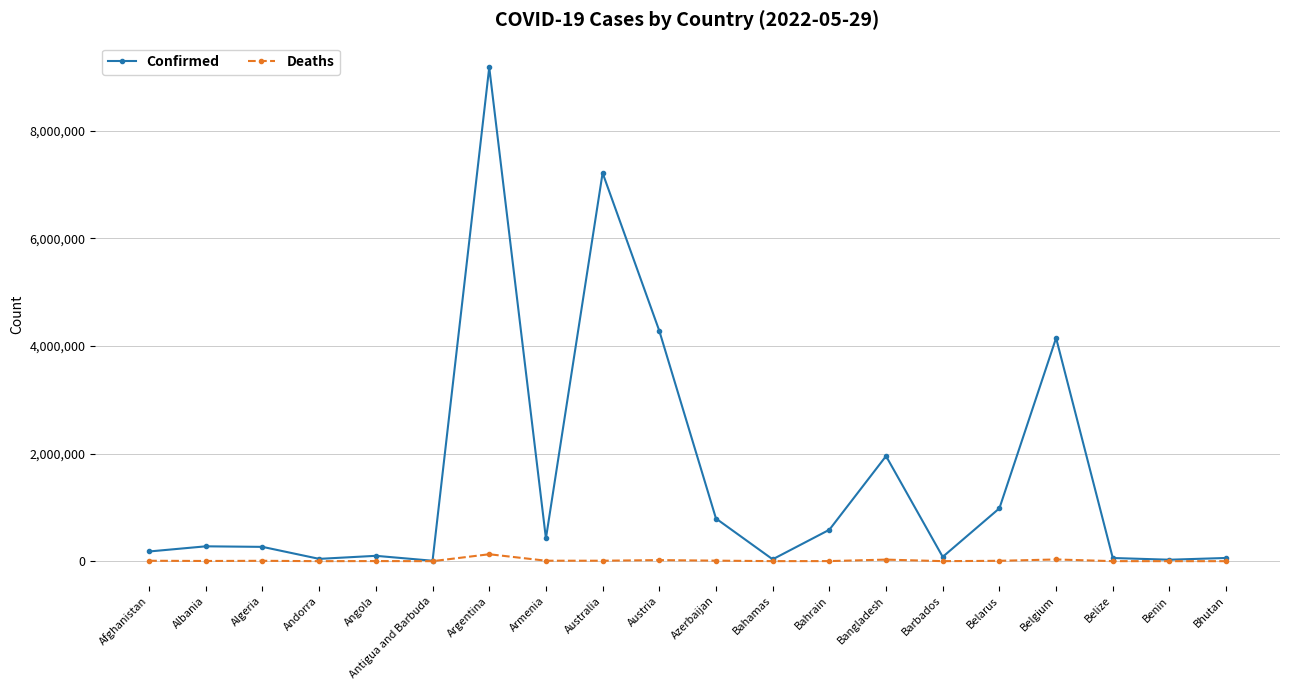

Which series has the largest range (max minus min)?

Confirmed